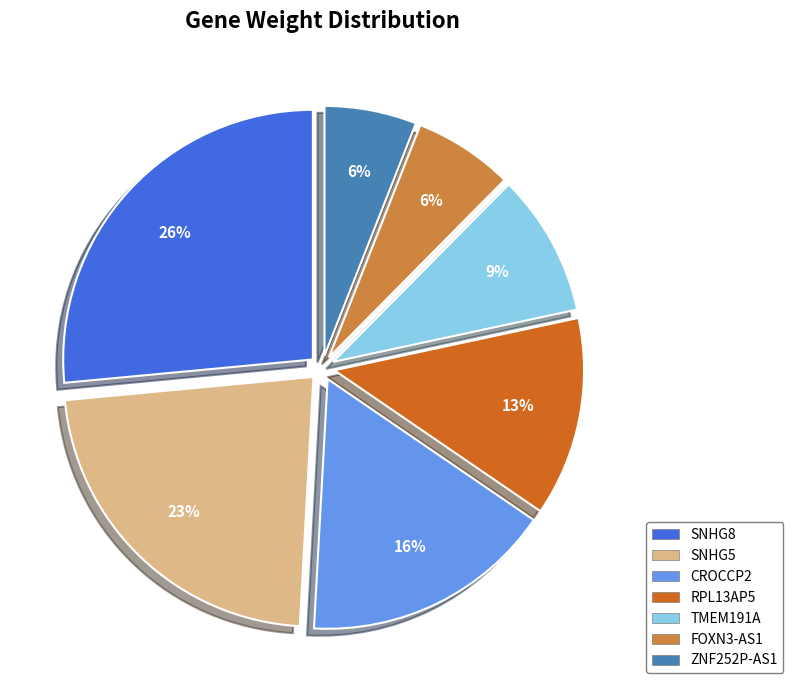

Is it true that TMEM191A is 9% of the pie?

True